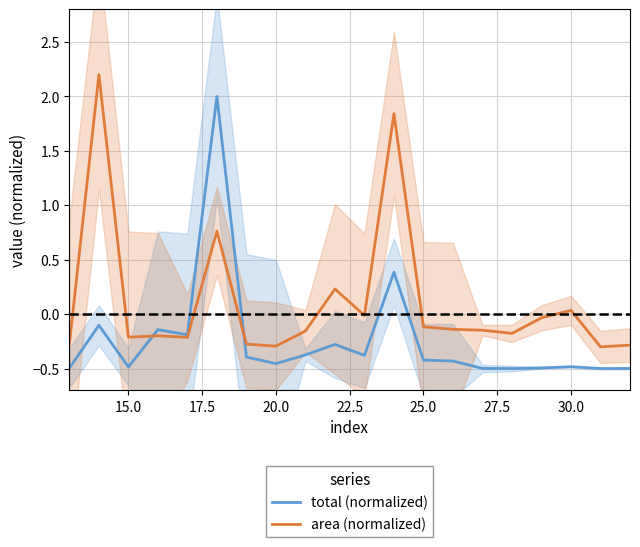

The total (normalized) series shows -0.1 at 30.0. True or false?

False